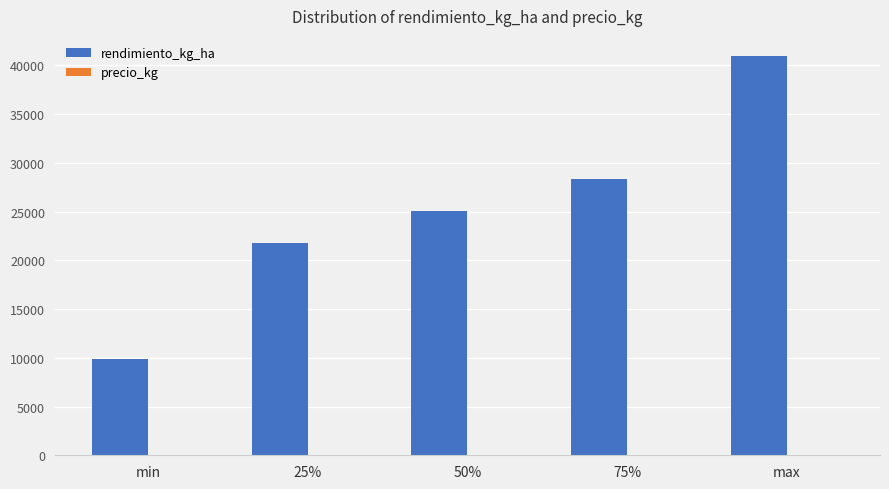

What is the sum of all rendimiento_kg_ha values?

126020.5